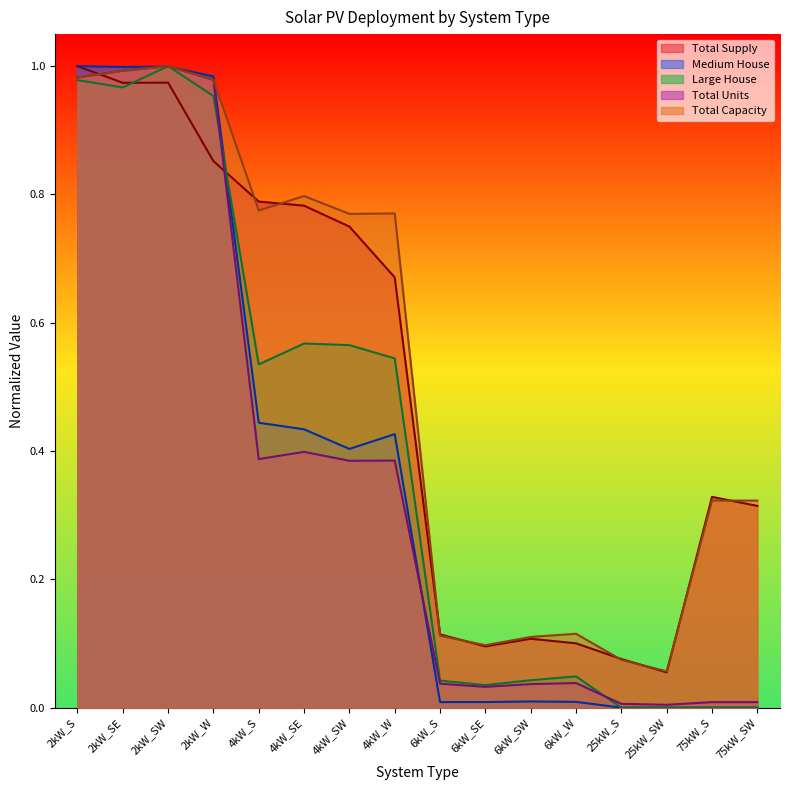

Is the value of Large House at 2kW_S greater than the value of Medium House at 75kW_SW?

Yes